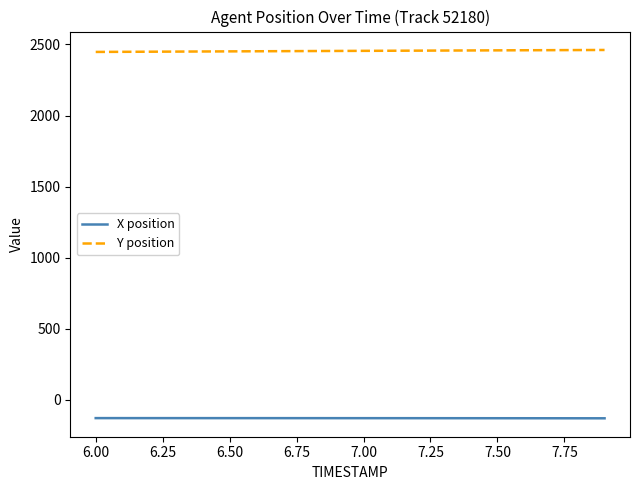

List the series in order of their peak value, lowest first.

X position, Y position